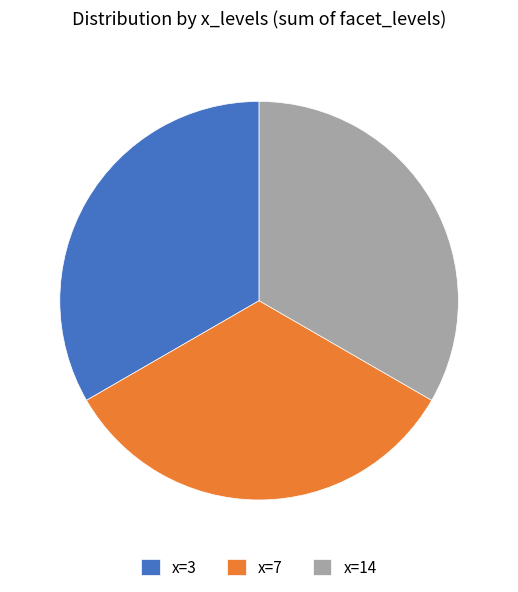

How many segments does this pie chart have?

3